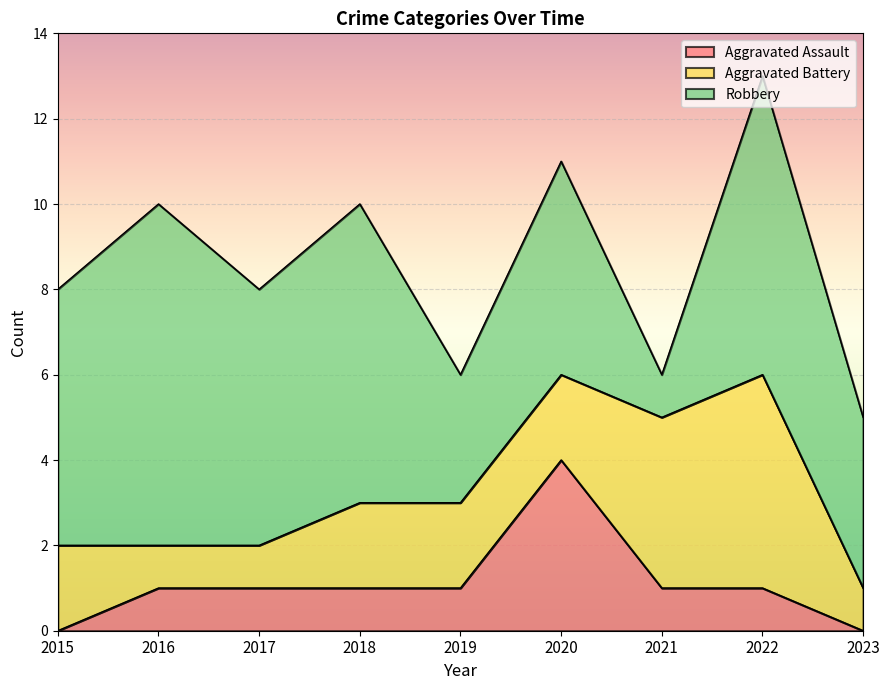

How many data points in Robbery are less than 6?

4